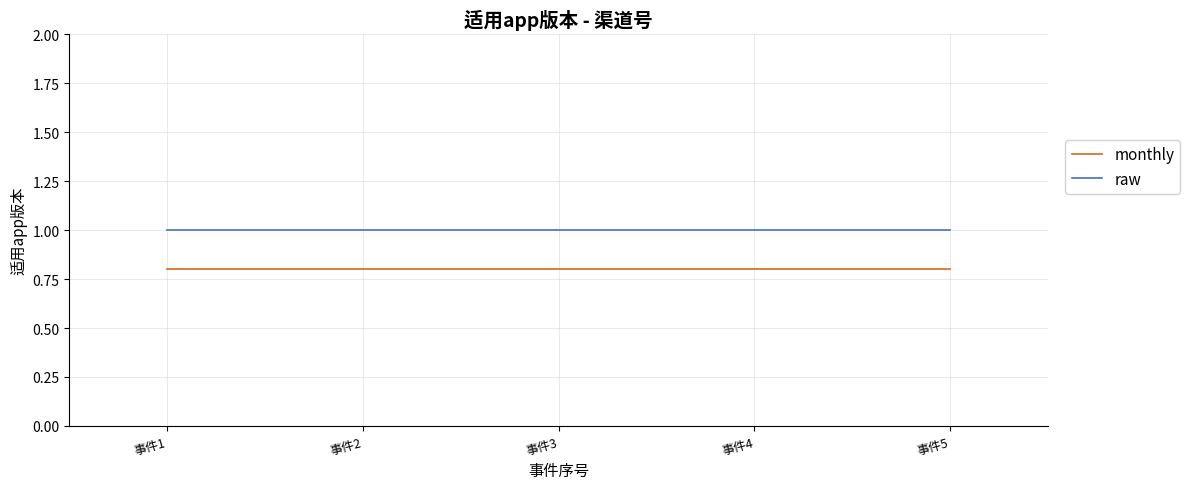

At 事件1, list the series in order from largest to smallest.

raw, monthly